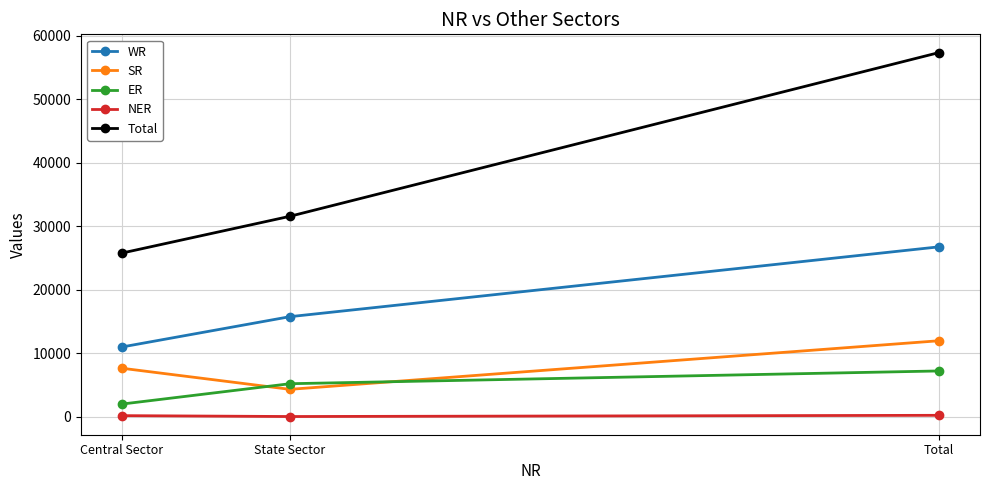

Which series has the largest total across all categories?

Total